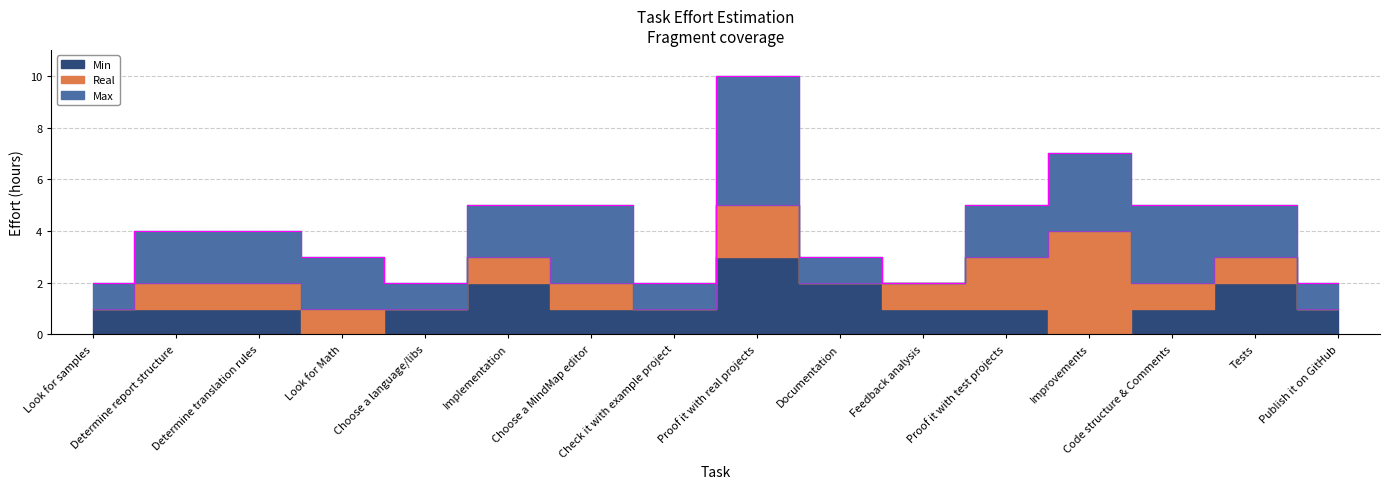

Count the Real values in the range 1 to 3.

14